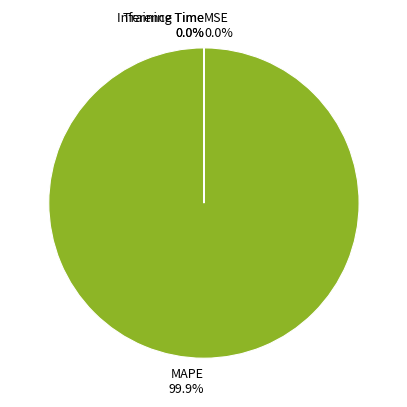

What is the largest slice in the pie chart?

MAPE 99.9%